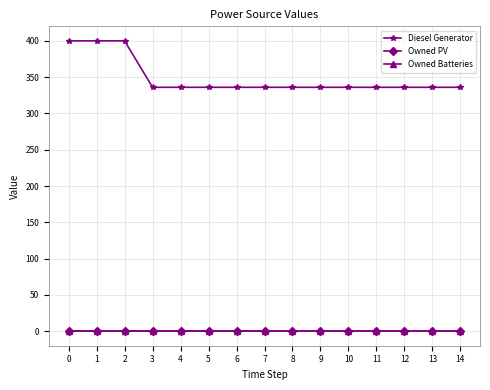

True or false: Diesel Generator and Owned Batteries intersect in this chart.

False